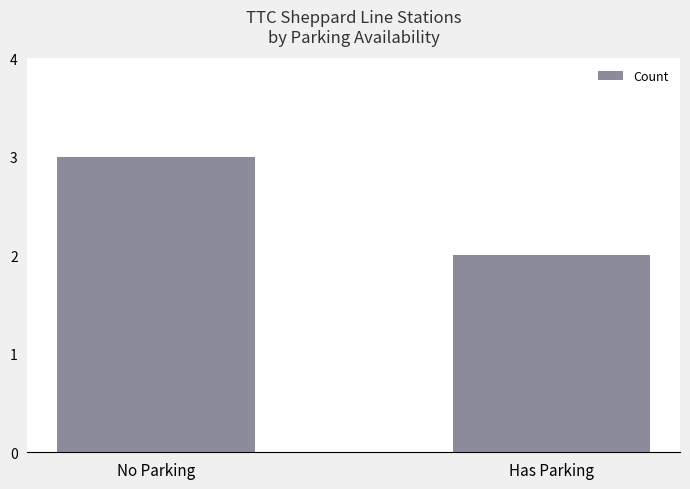

The chart shows a value of 3 at No Parking. True or false?

True